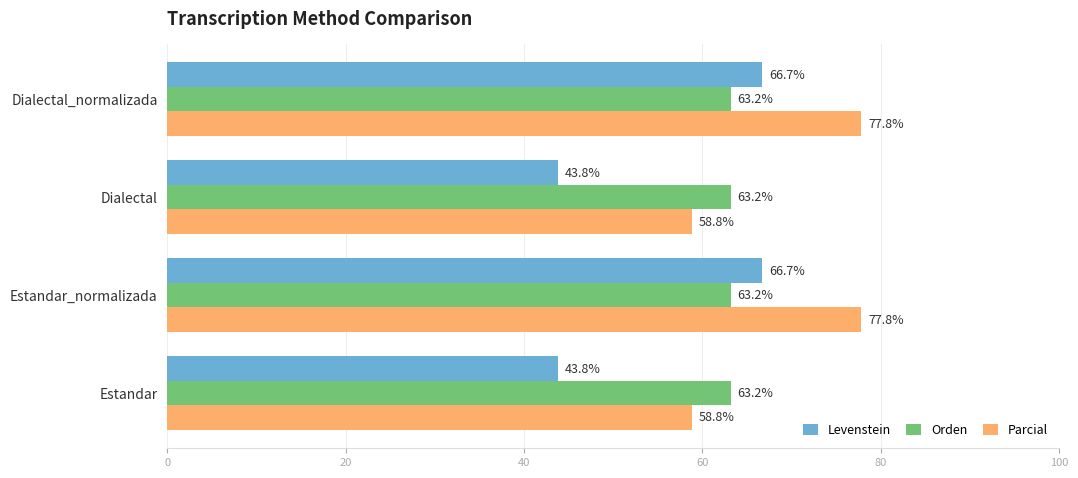

Which series has the widest spread of values?

Levenstein